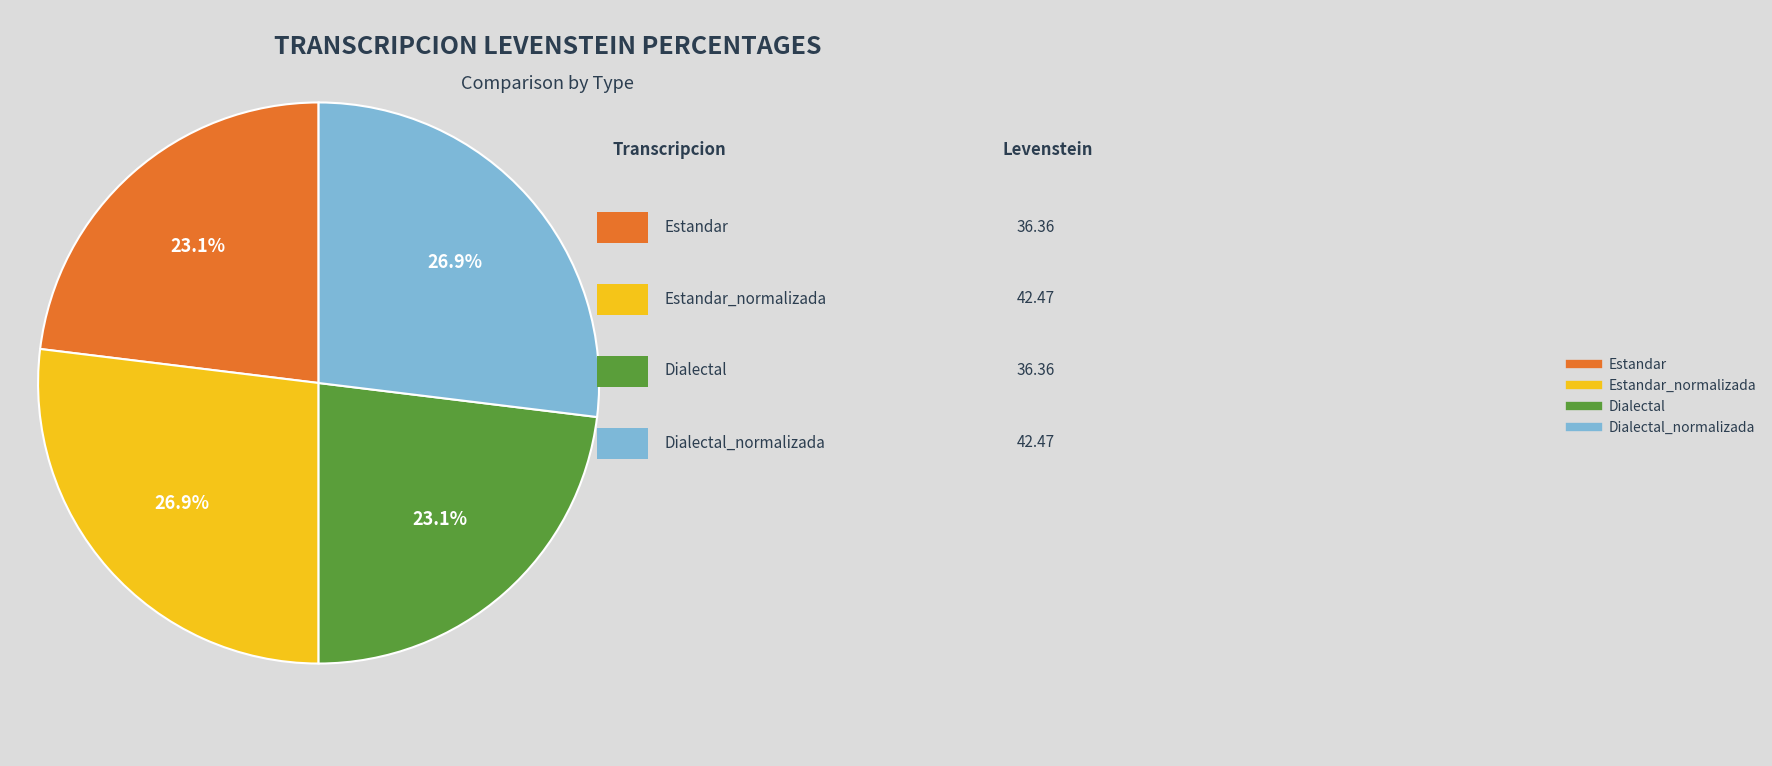

Does any single category account for the majority?

No